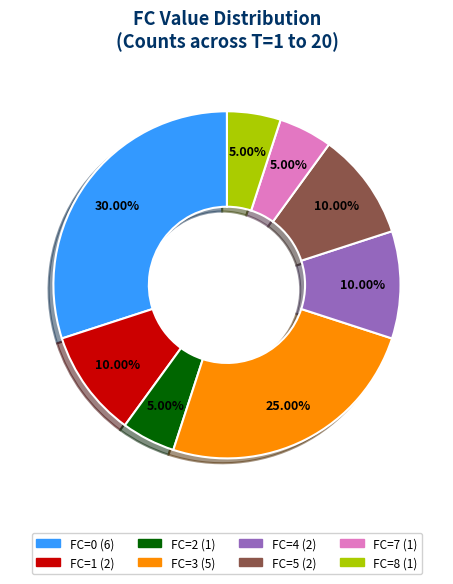

Is there a majority slice in this chart?

No